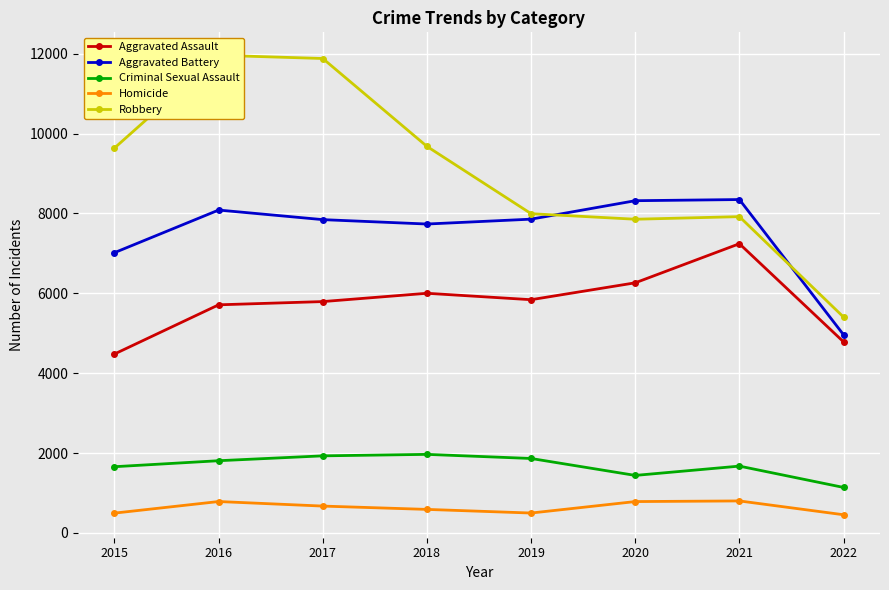

At how many categories does at least one series exceed 2521?

8